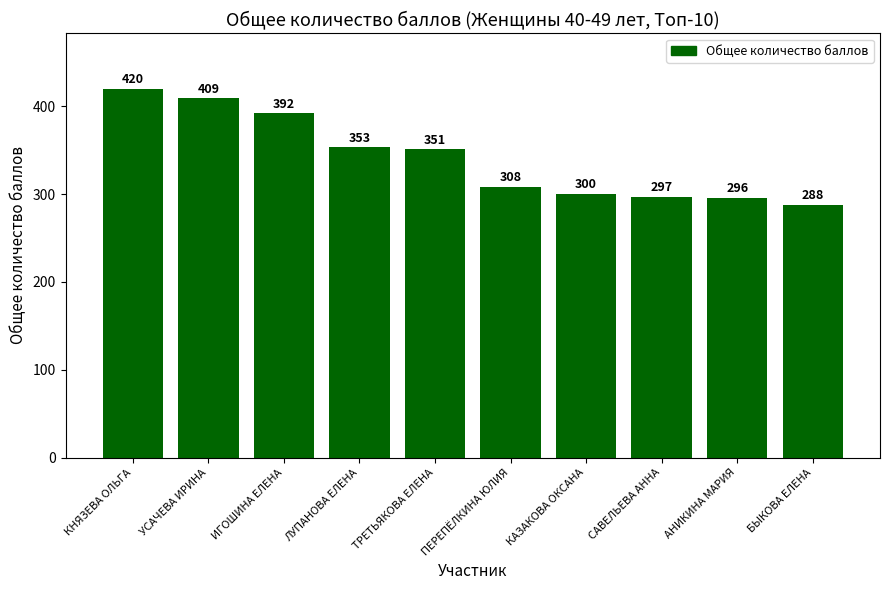

Are the bars grouped side by side (vs. stacked)?

No